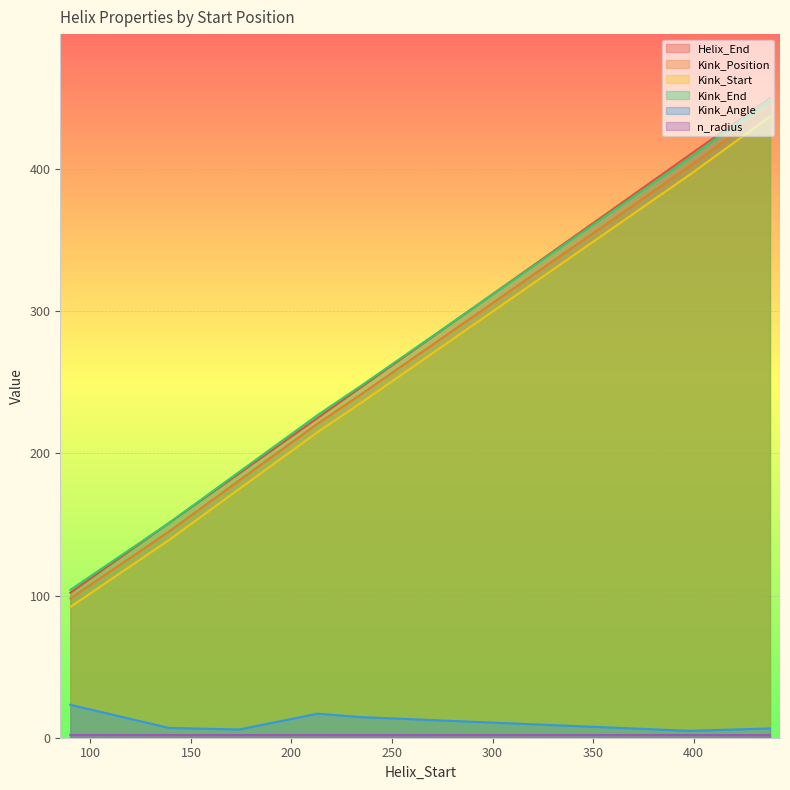

What is the total value across all series at 213?

906.8